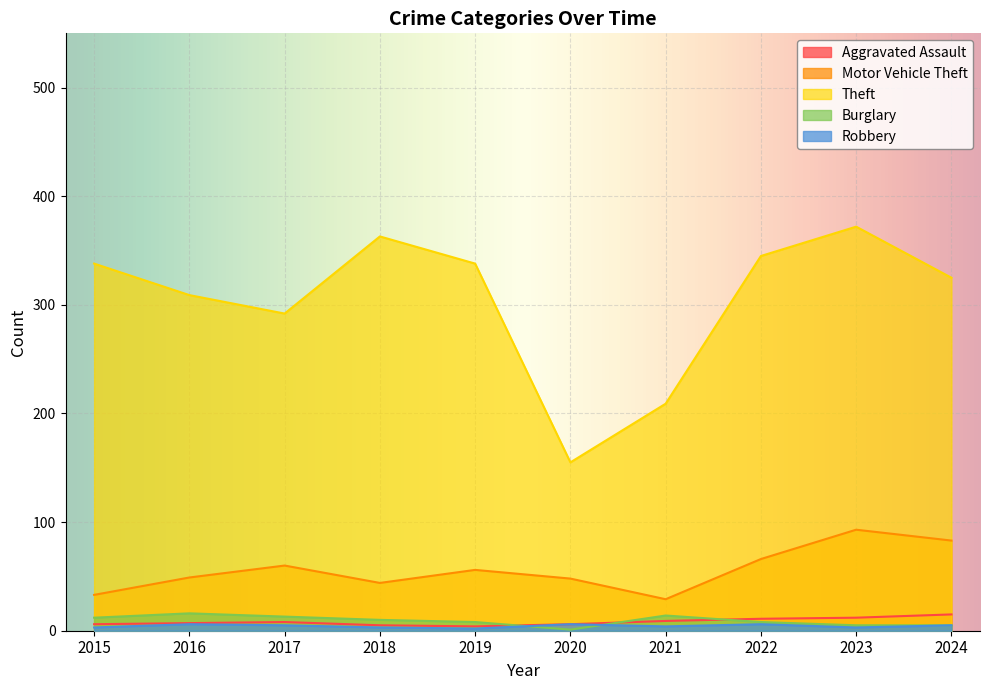

List the labels in order of Motor Vehicle Theft value, smallest first.

2021, 2015, 2018, 2020, 2016, 2019, 2017, 2022, 2024, 2023